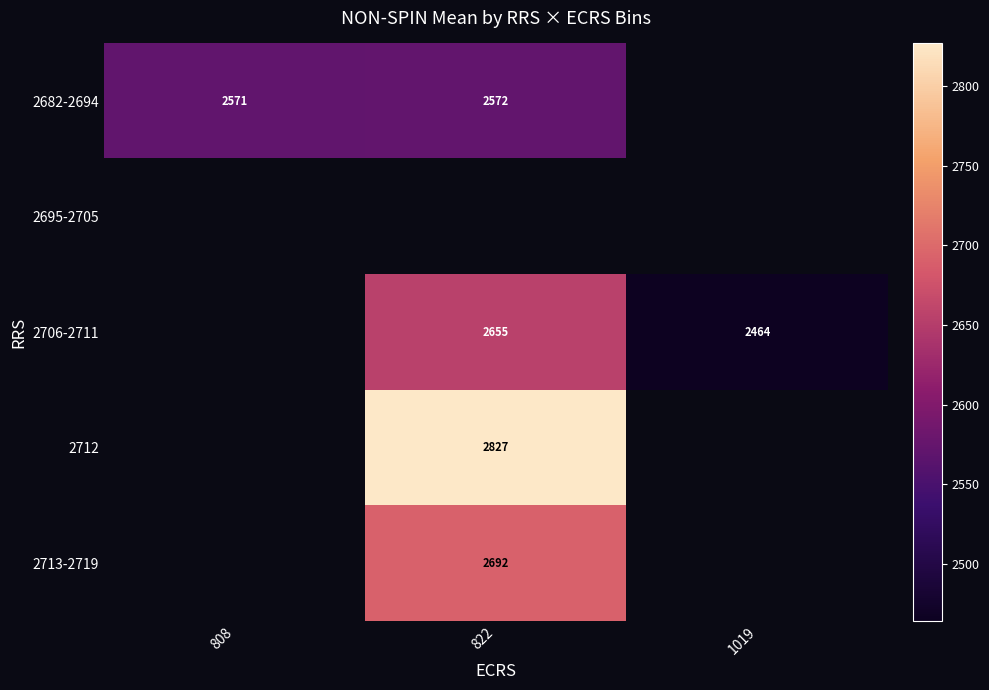

Is the value of 2713-2719 at 822 greater than the value of 2706-2711 at 822?

Yes